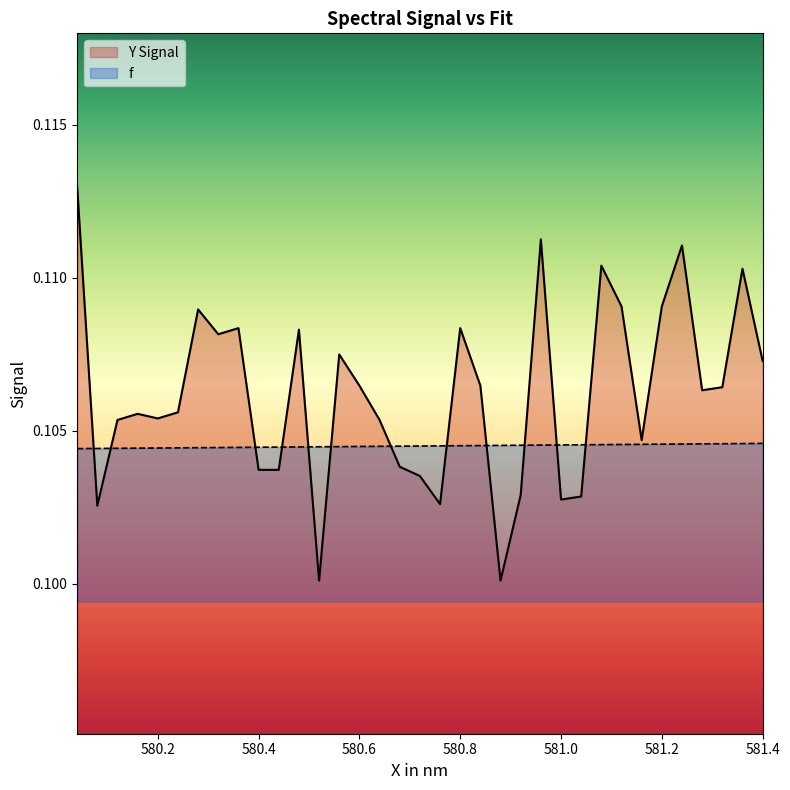

Rank the series by their maximum value, from highest to lowest.

Y Signal, f